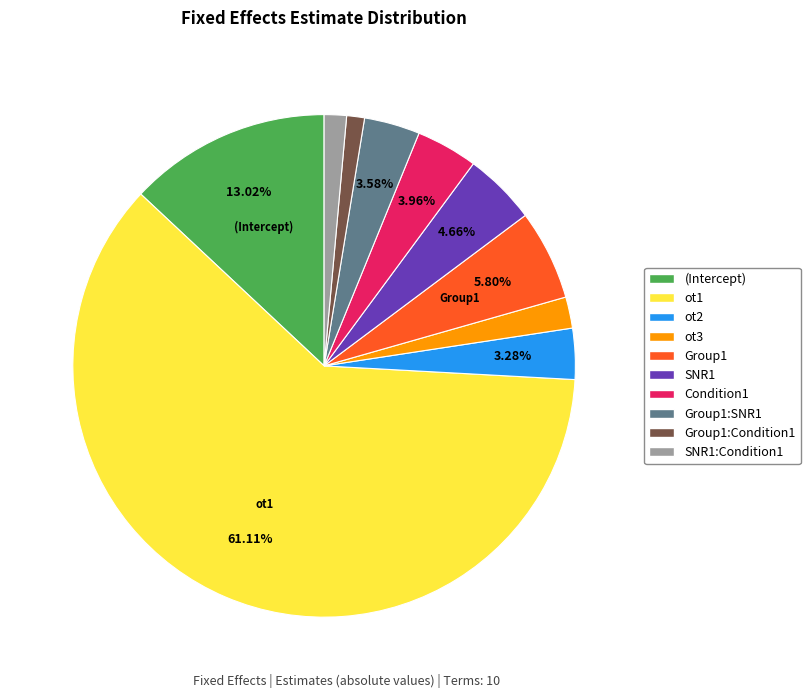

Does any single category account for the majority?

Yes